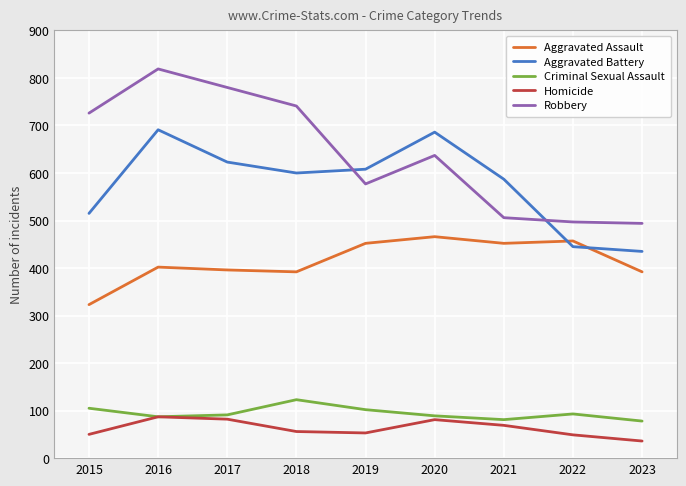

Rank the series by their maximum value, from highest to lowest.

Robbery, Aggravated Battery, Aggravated Assault, Criminal Sexual Assault, Homicide